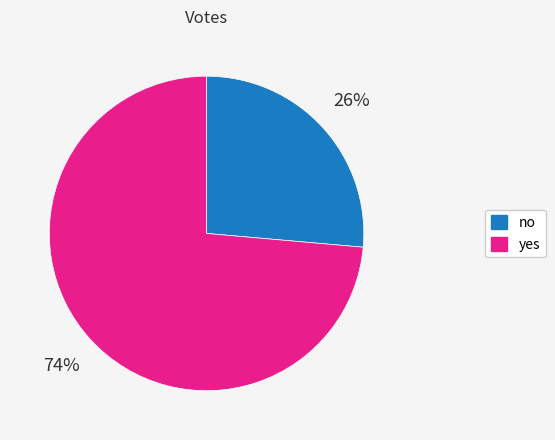

To the nearest percent, what percentage of the pie is yes?

74%